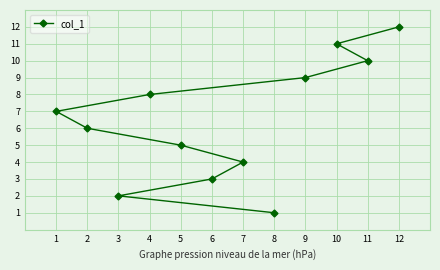

Where is the data nearest to the value 6?

2